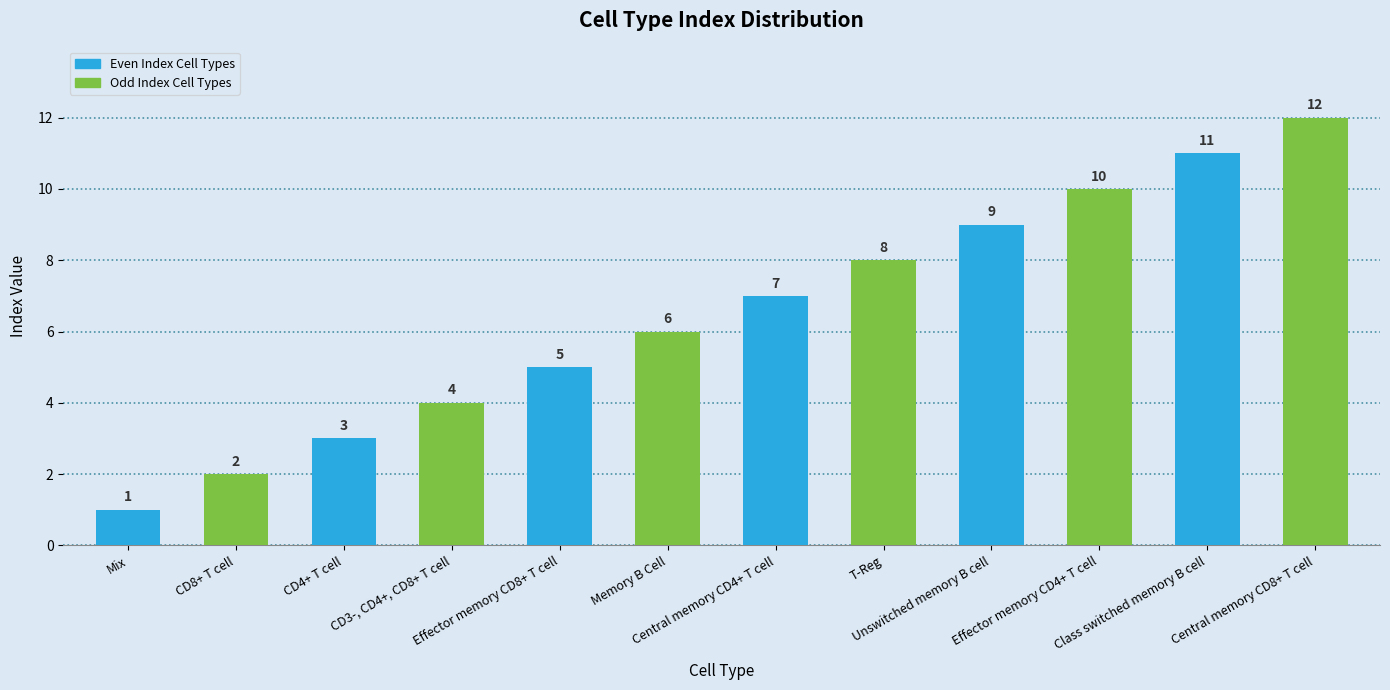

Read the value at T-Reg.

8